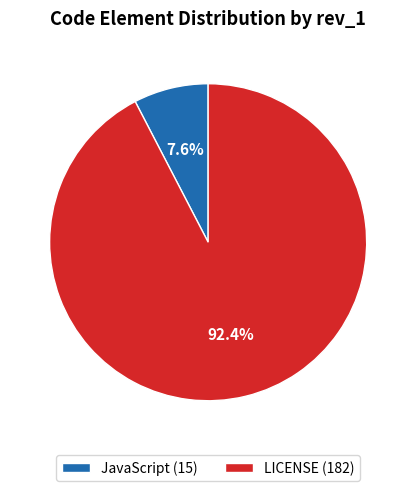

Which has a higher value, LICENSE (182) or JavaScript (15)?

LICENSE (182)